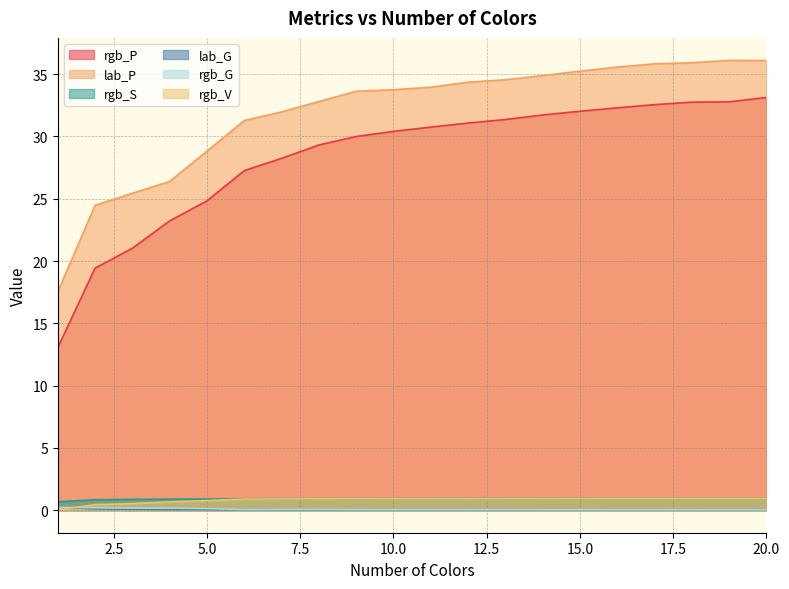

How many lines are shown in the chart?

6